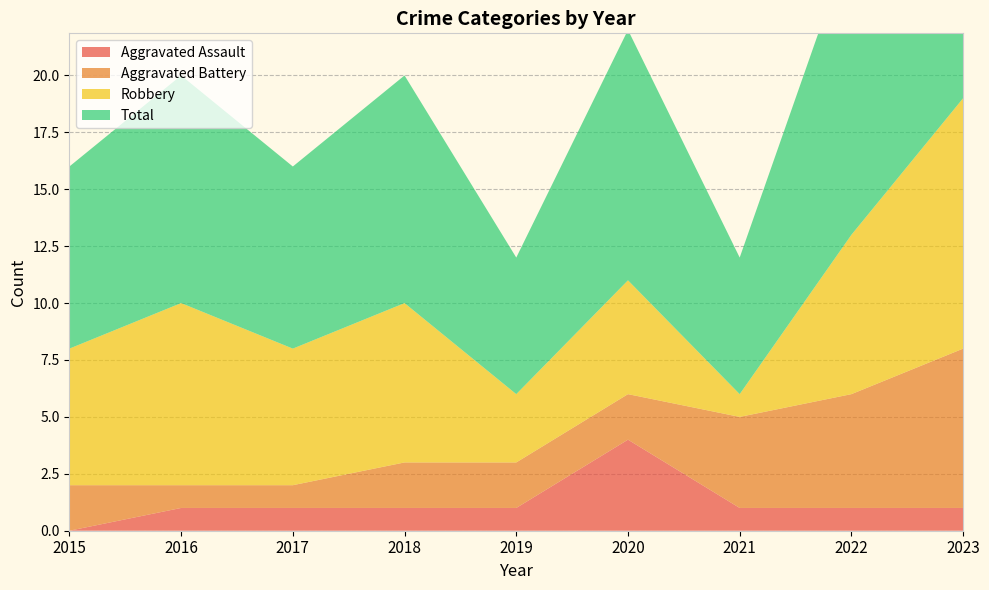

Reading left to right, list all the values displayed in this chart.

Aggravated Assault: 0	1	1	1	1	4	1	1	1
Aggravated Battery: 2	1	1	2	2	2	4	5	7
Robbery: 6	8	6	7	3	5	1	7	11
Total: 8	10	8	10	6	11	6	13	19